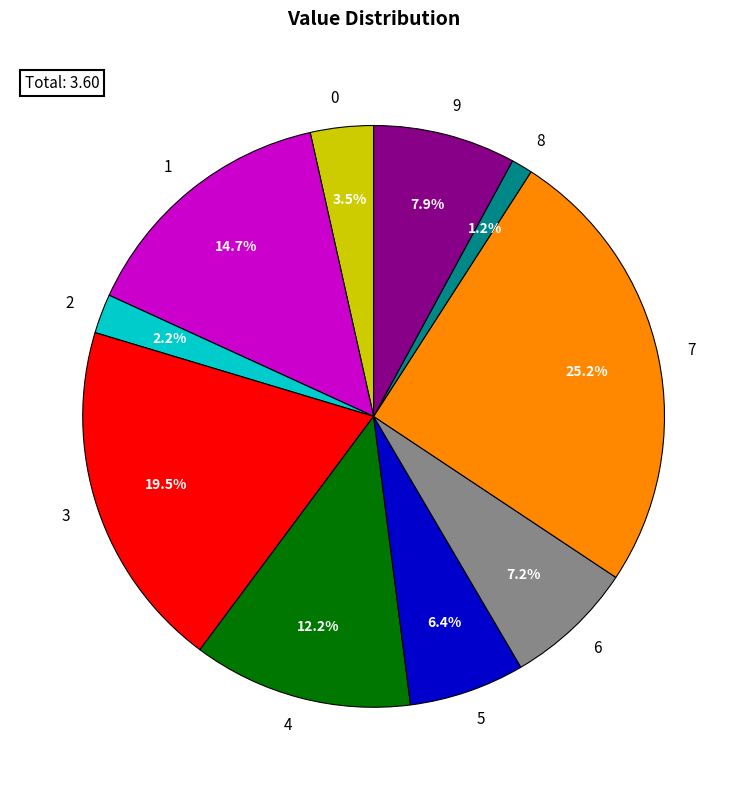

Does any single category account for the majority?

No